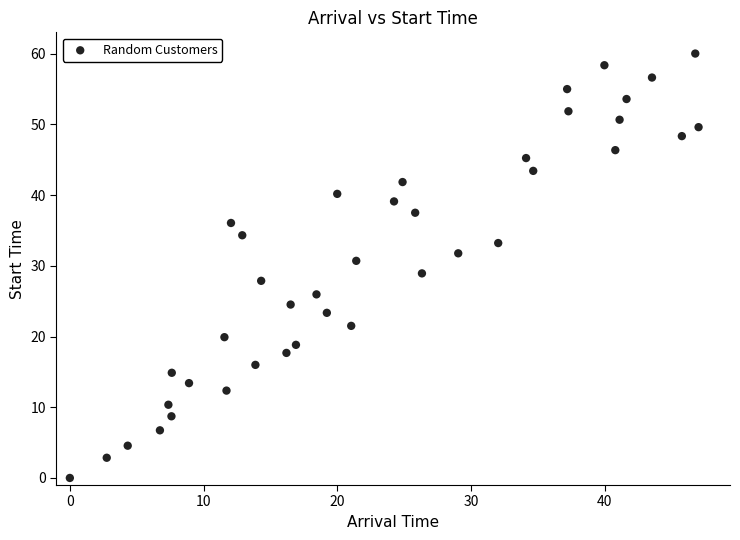

What is the range of X values (max minus min)?

47.0